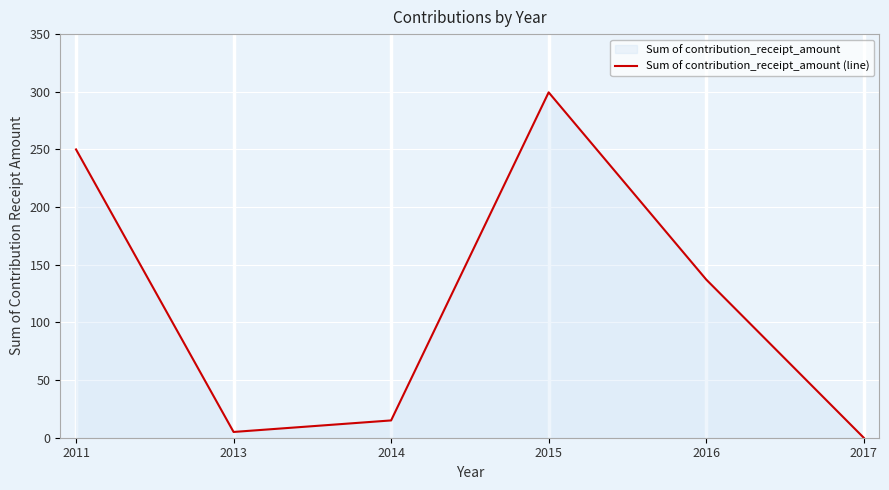

What is the sum of all values?

706.7